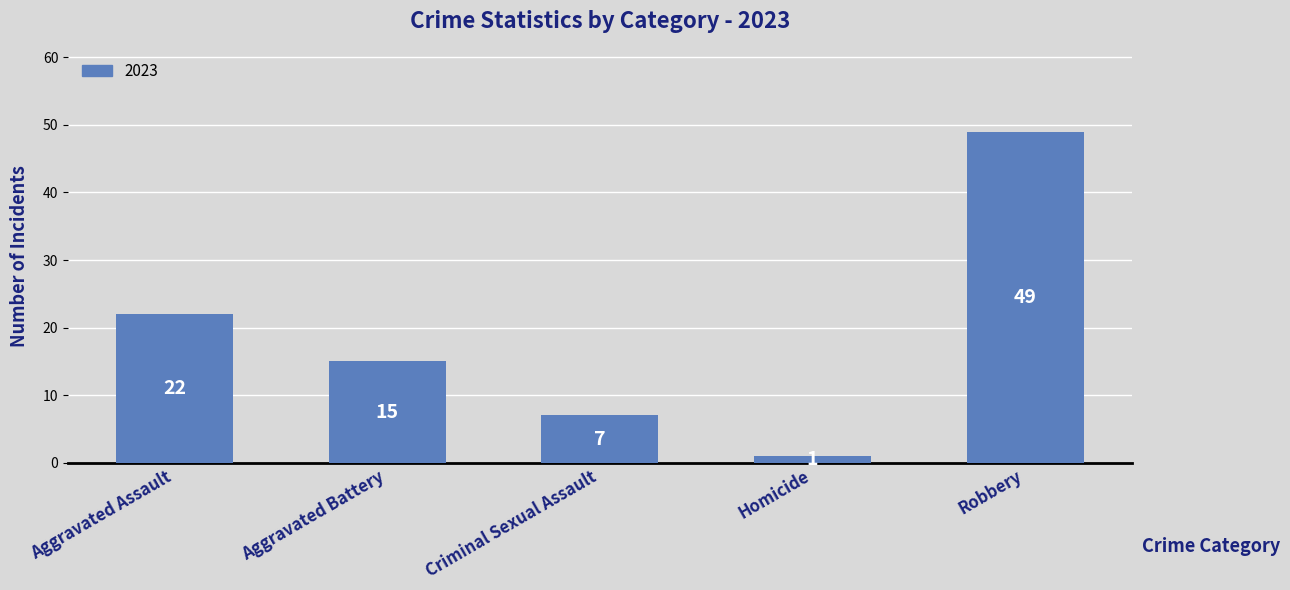

What is the ratio of the value at Aggravated Assault to the value at Robbery?

0.4